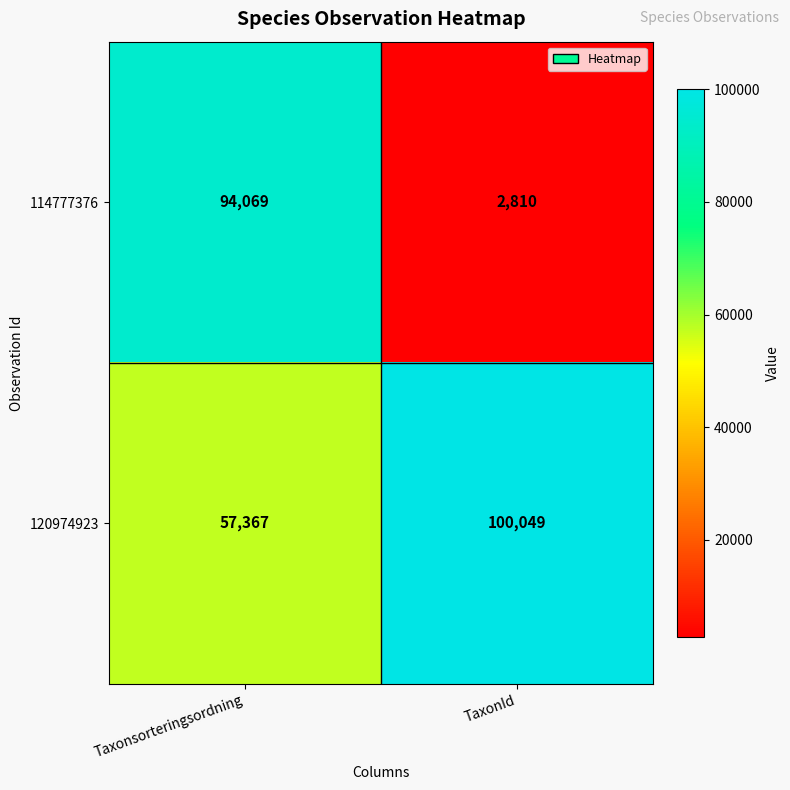

The value of 120974923 at Taxonsorteringsordning is 98844. True or false?

False